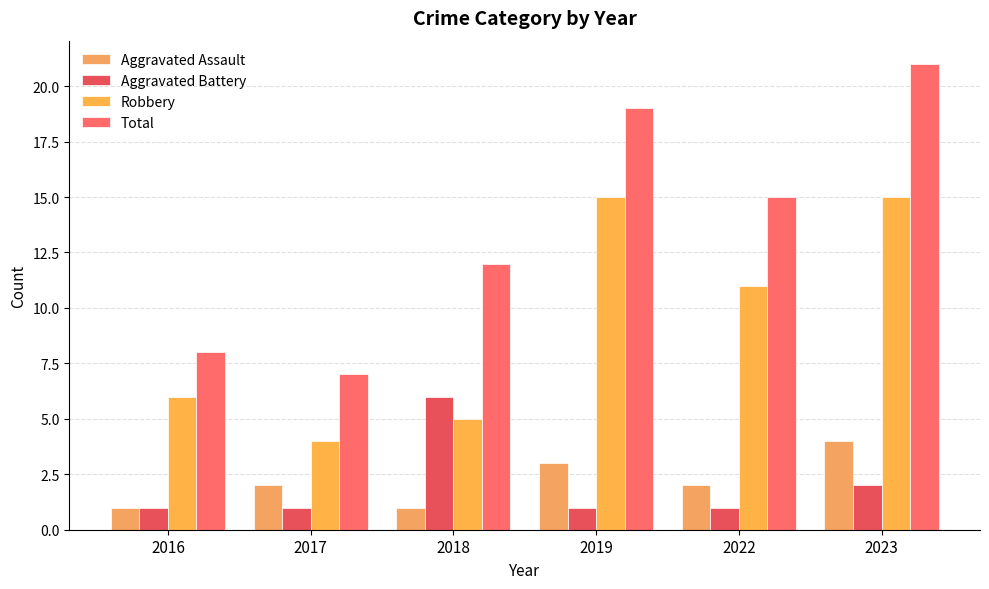

How many categories are shown in the chart?

6